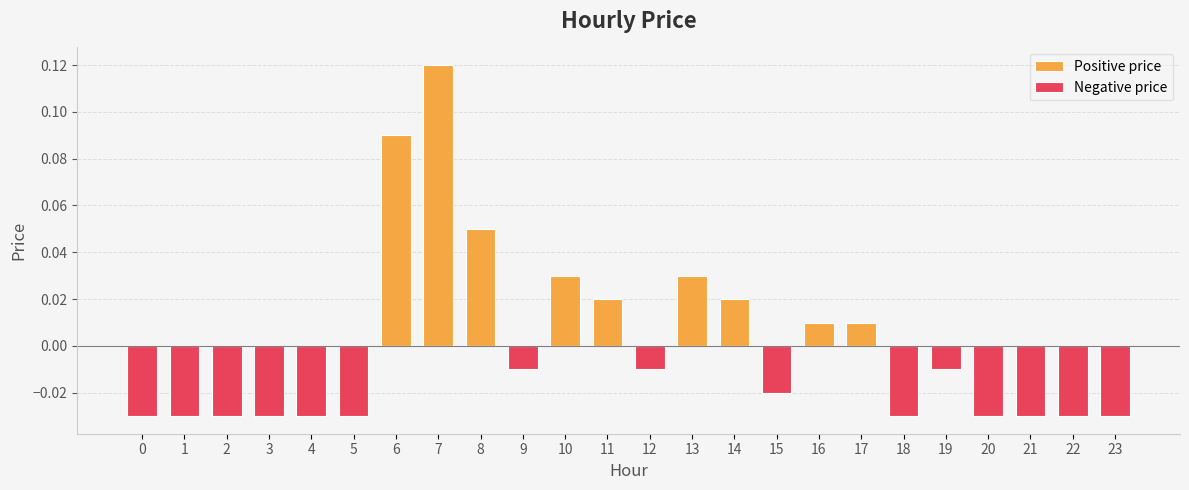

Which series changed the most between 8 and 22?

Positive price